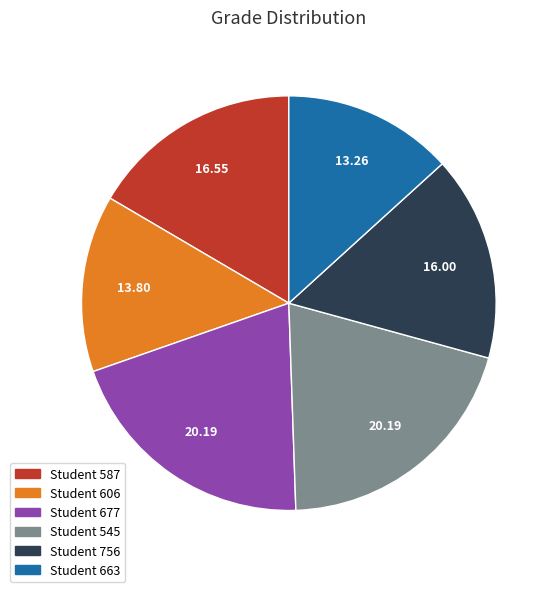

Which category has the smallest portion of the pie?

Student 663